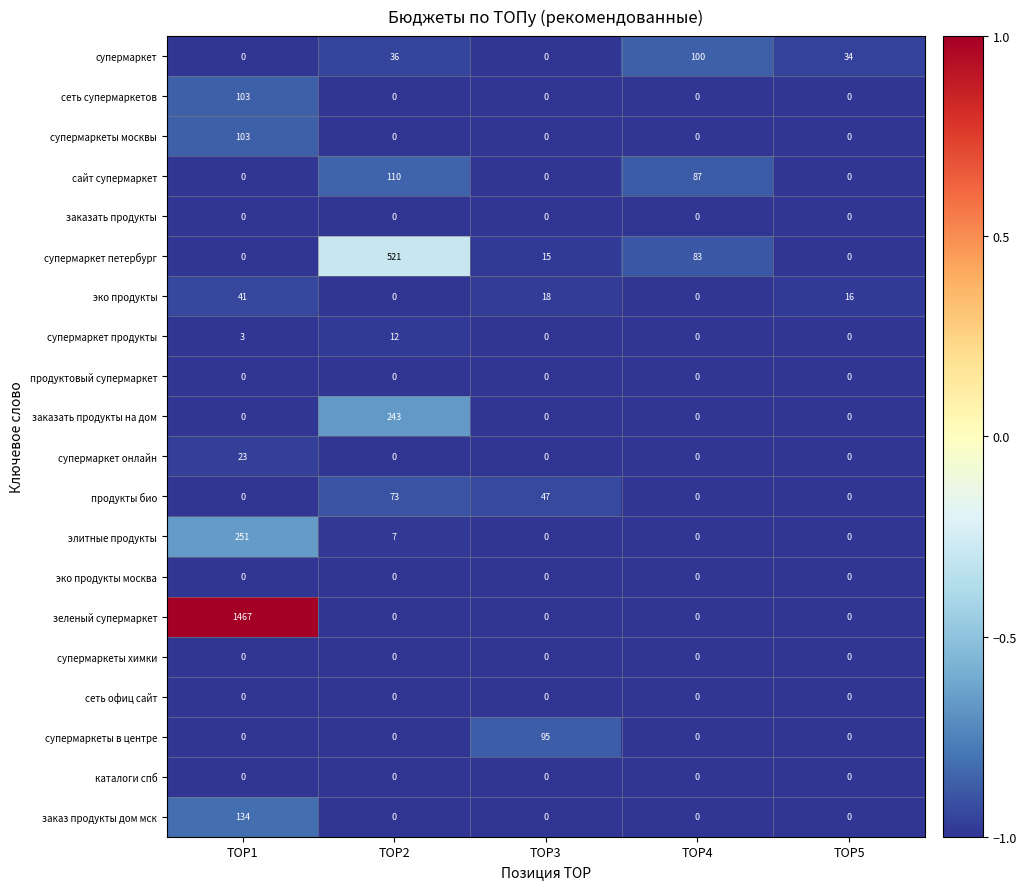

How many series are shown in this chart?

20